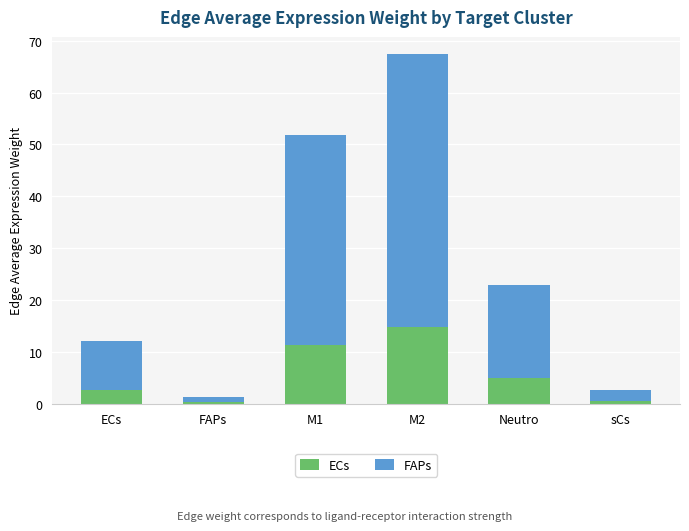

What are all the series names shown in the legend?

ECs, FAPs